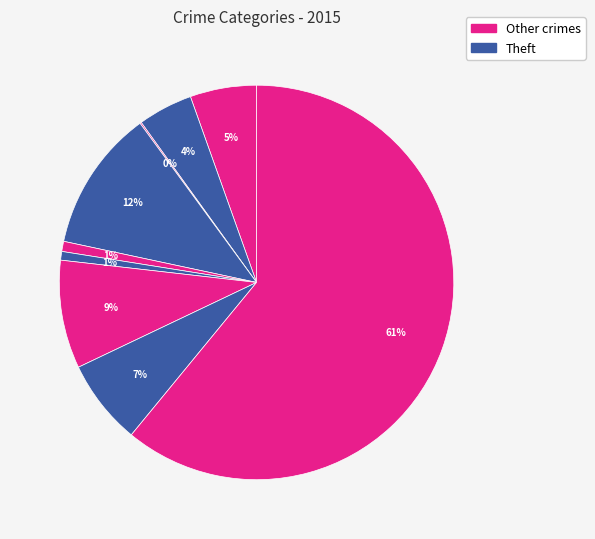

How many slices are in this pie chart?

9